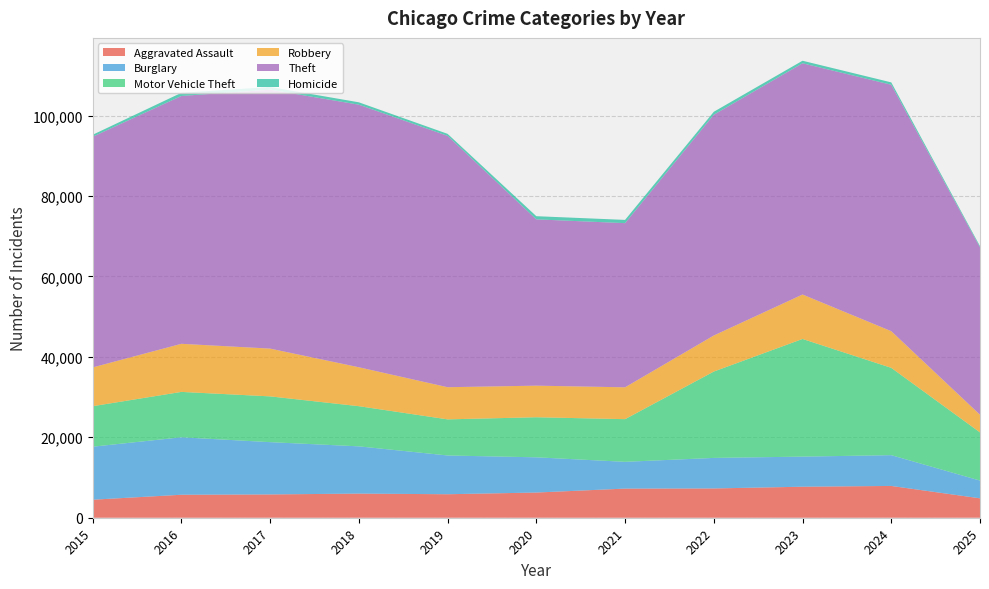

Reading left to right, list all the values displayed in this chart.

Aggravated Assault: 4480	5713	5793	6002	5841	6265	7242	7281	7712	7905	4826
Burglary: 13184	14289	13001	11747	9639	8758	6661	7594	7486	7654	4415
Motor Vehicle Theft: 10068	11285	11380	9985	8978	9962	10605	21472	29255	21711	11975
Robbery: 9638	11960	11881	9681	7995	7855	7920	8964	11052	9115	4391
Theft: 57353	61625	64386	65290	62499	41350	40821	54899	57493	61275	41612
Homicide: 496	786	672	588	499	787	806	730	632	589	304